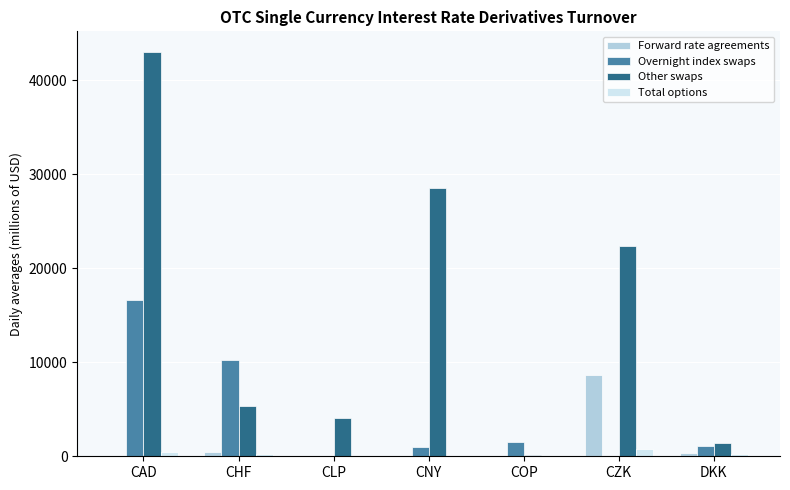

Between CNY and DKK, which series saw the biggest shift?

Other swaps